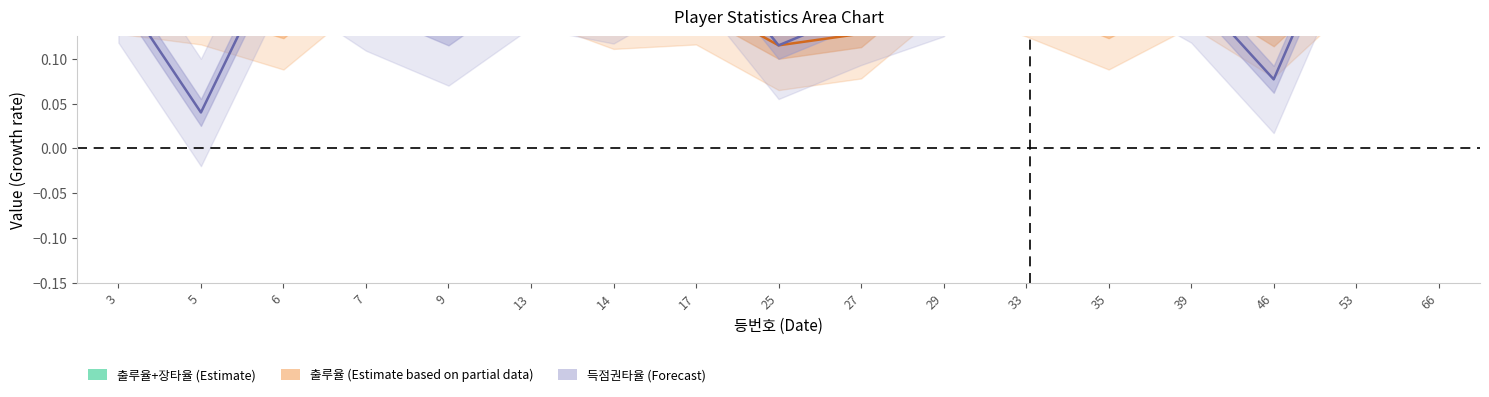

True or false: 득점권타율 has more than 2 points higher than both neighbors.

True